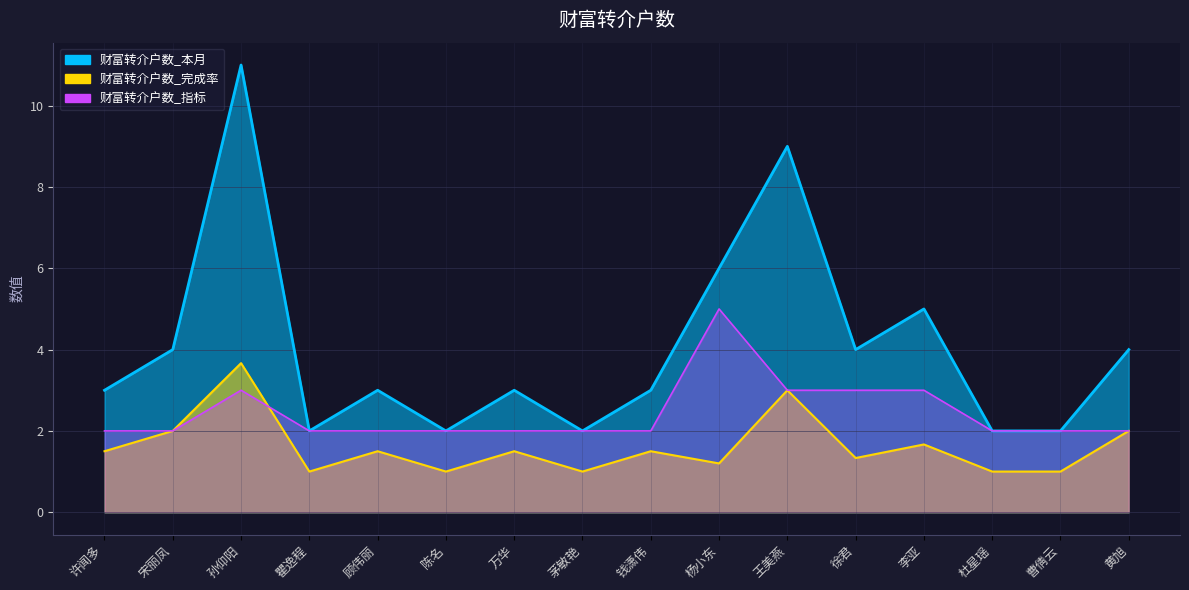

What is the difference between the 财富转介户数_完成率 values at 杨小东 and 瞿逸程?

0.2